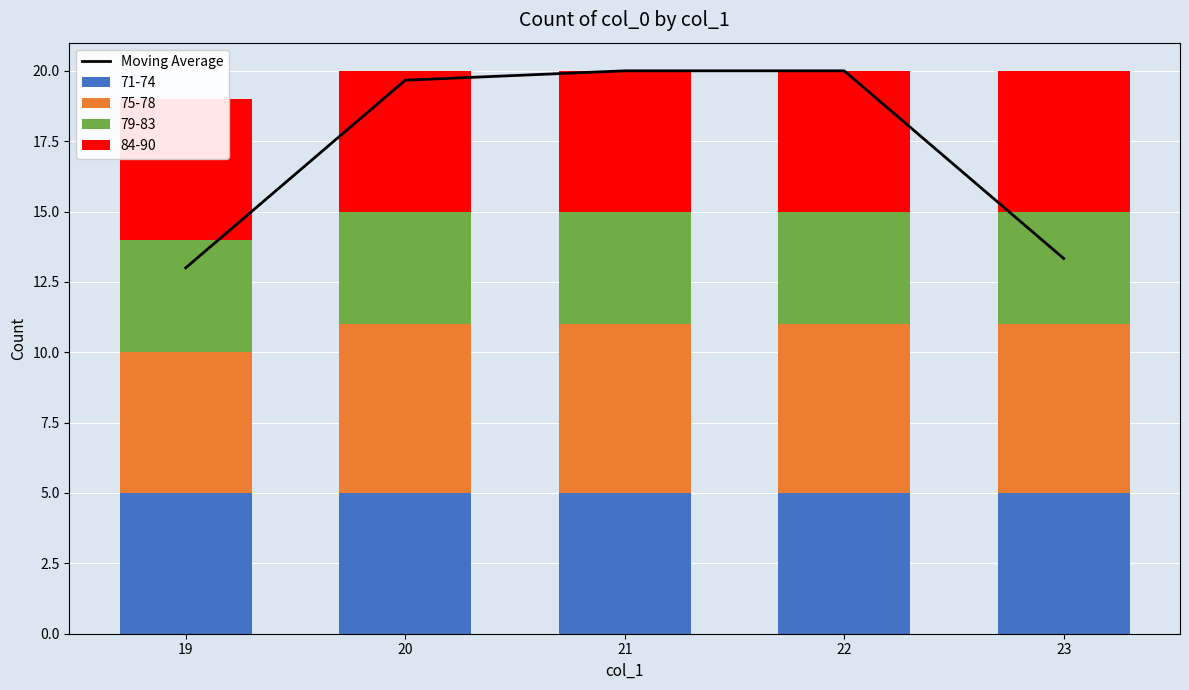

Reading left to right, extract all data points from this chart.

13.0	19.7	20.0	20.0	13.3